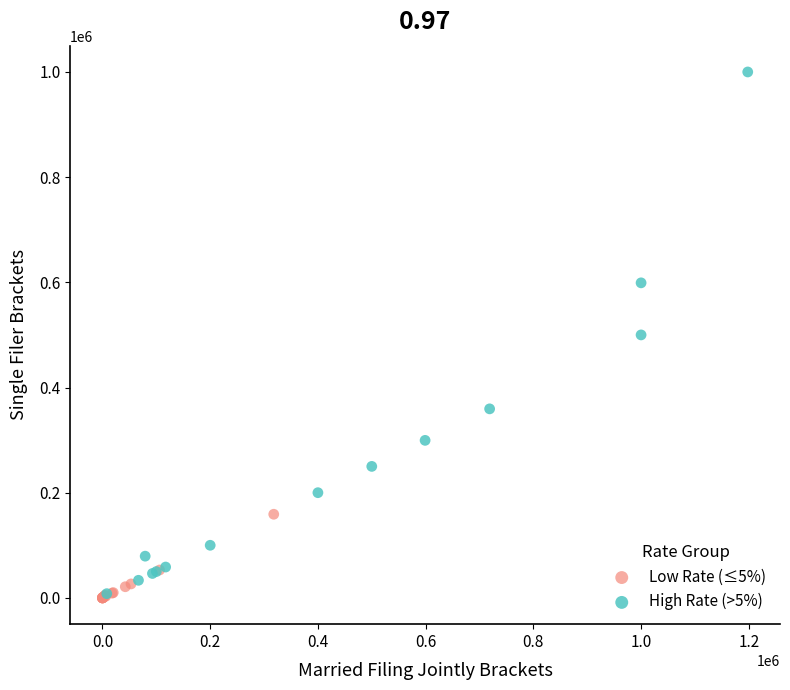

What are all the series names shown in the legend?

Low Rate (≤5%), High Rate (>5%)